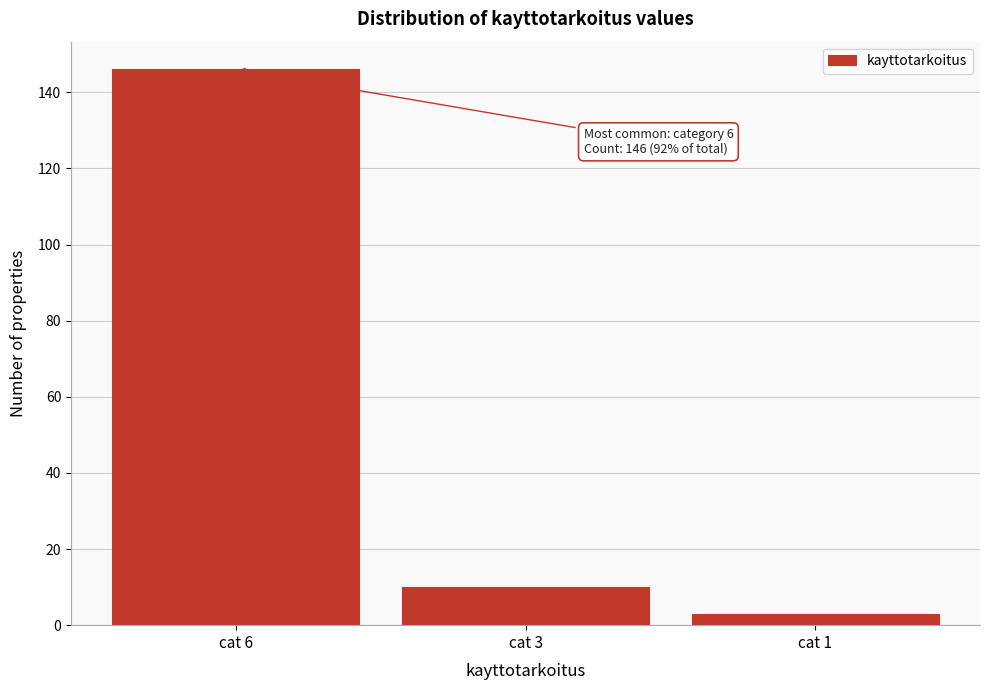

Reading left to right, extract all data points from this chart.

cat 6=146	cat 3=10	cat 1=3